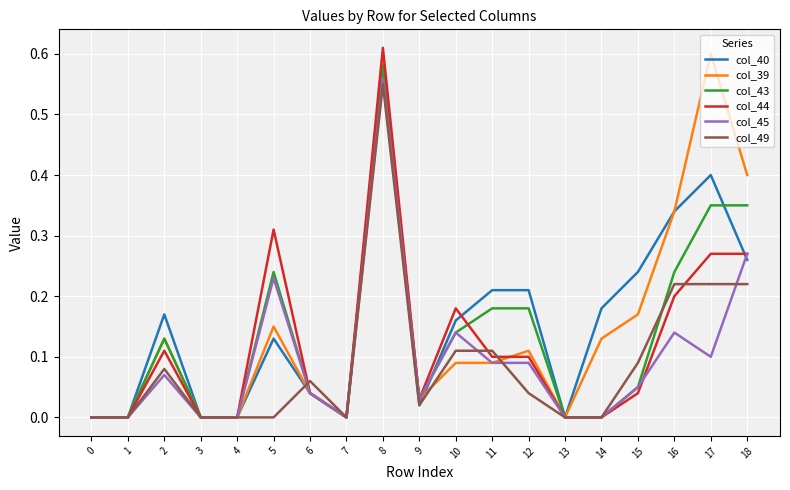

Between 8 and 9, which series saw the biggest shift?

col_44